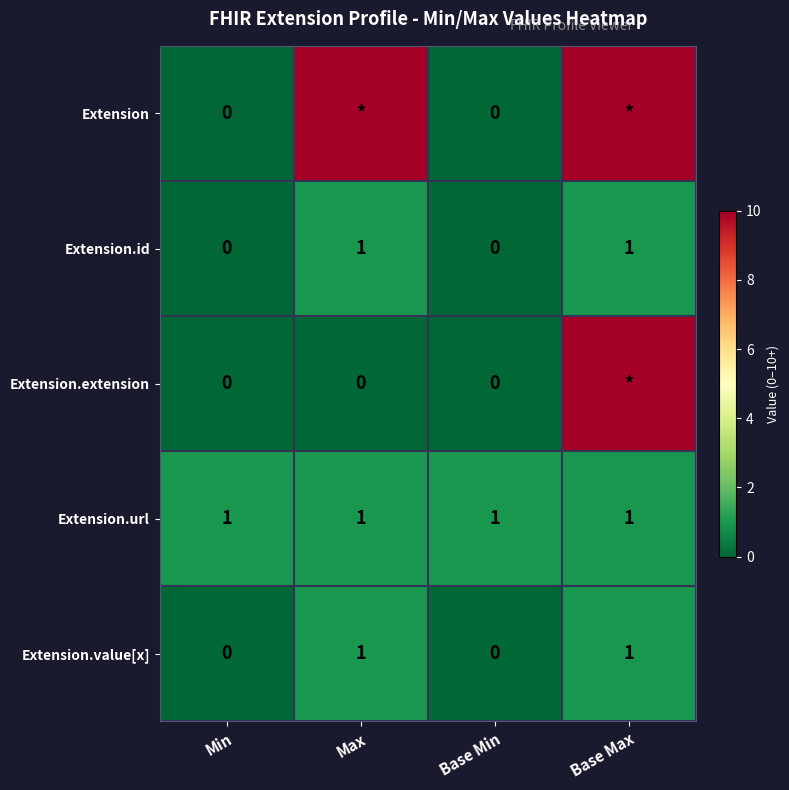

Which has a higher value, Base Max or Min?

Base Max